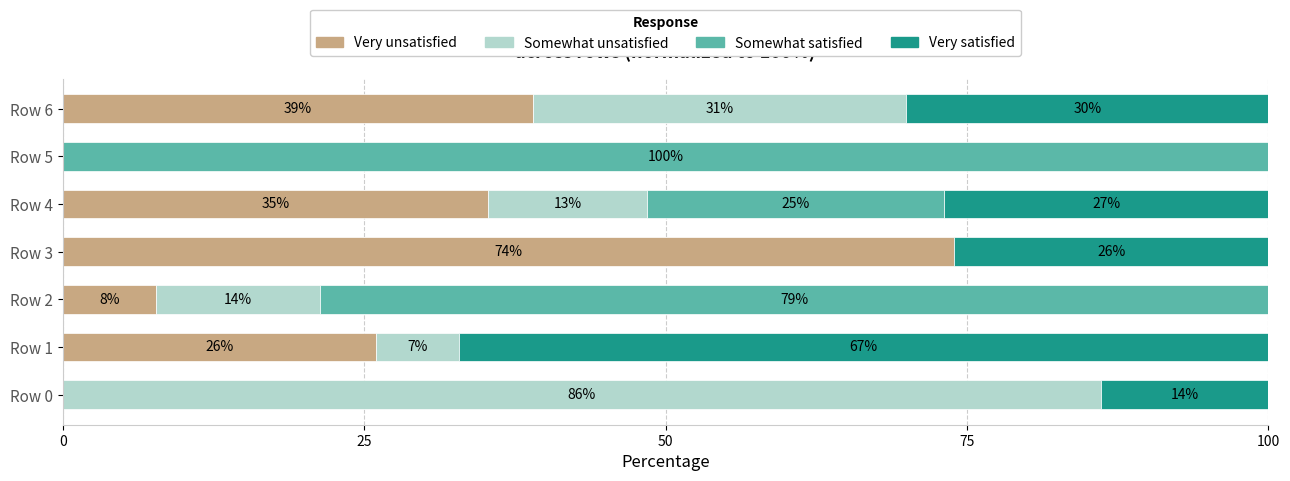

What is the maximum value for Very unsatisfied?

74.0